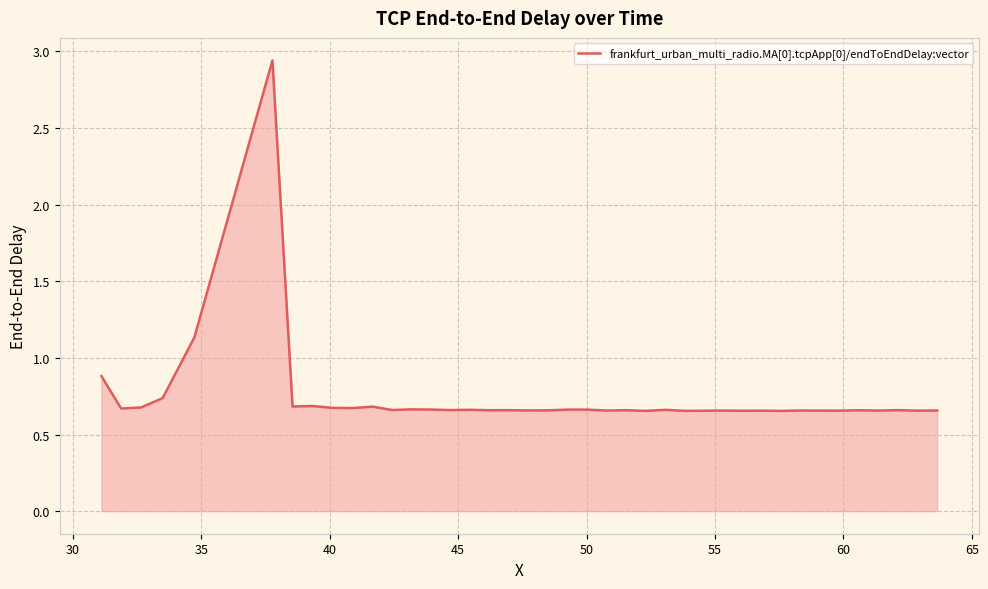

What is the difference between the maximum and minimum values?

2.3